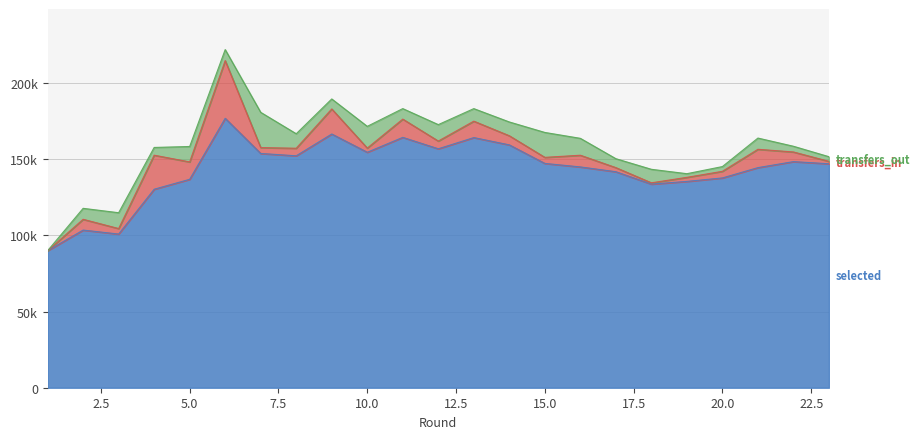

What is the difference between the highest and lowest values at 8?

147194